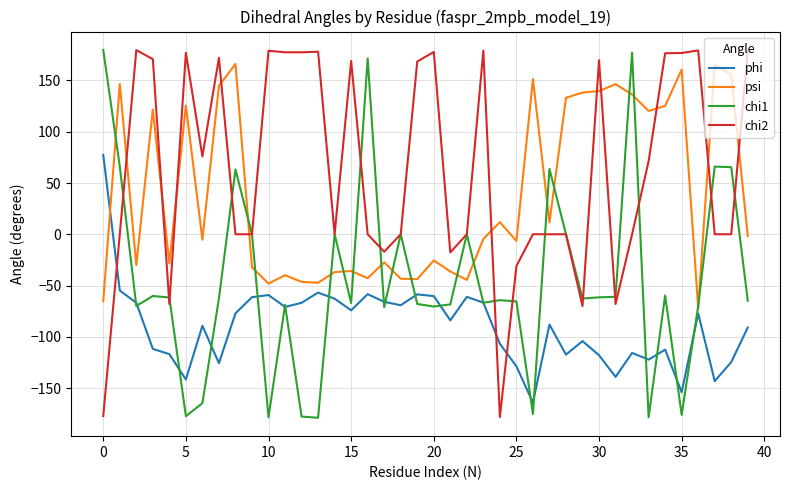

True or false: chi2 and phi cross at least once.

True